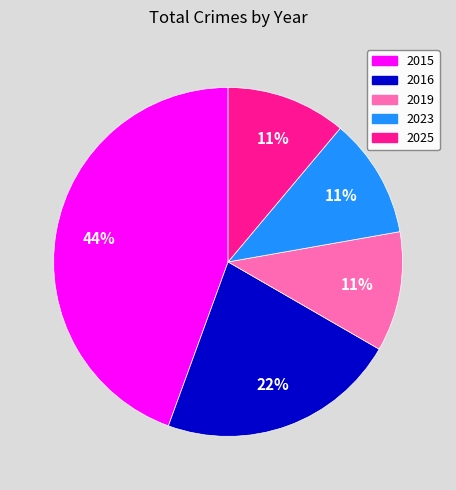

Does 2019 represent more than half of the total?

No